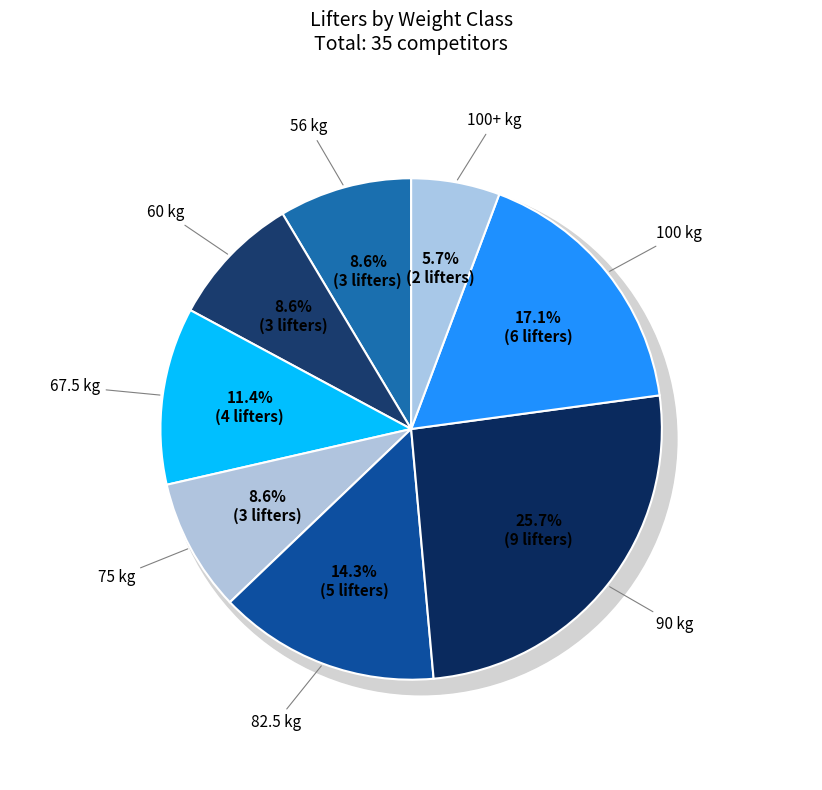

Is the sum of 75 and 56 greater than half?

No